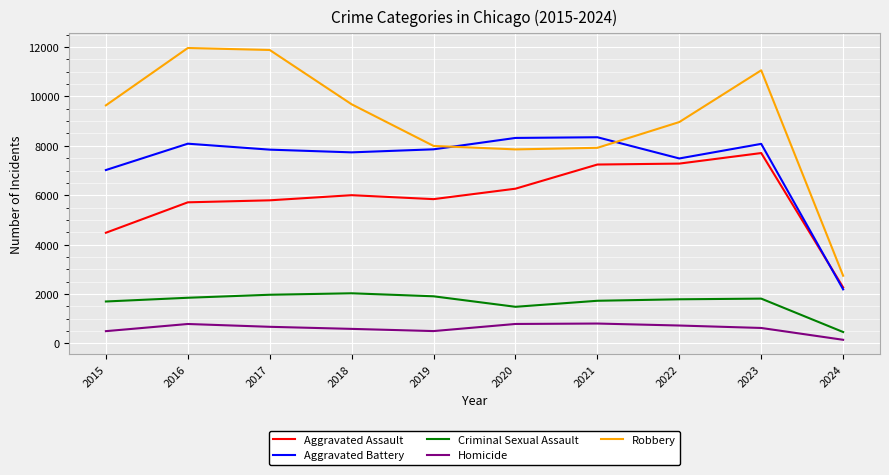

Which category has the lowest value in the Robbery series?

2024